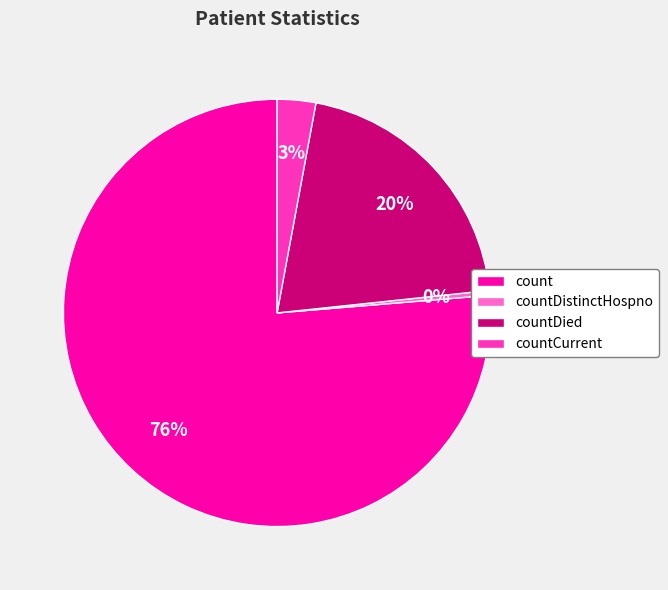

Is the sum of count and countDistinctHospno greater than half?

Yes